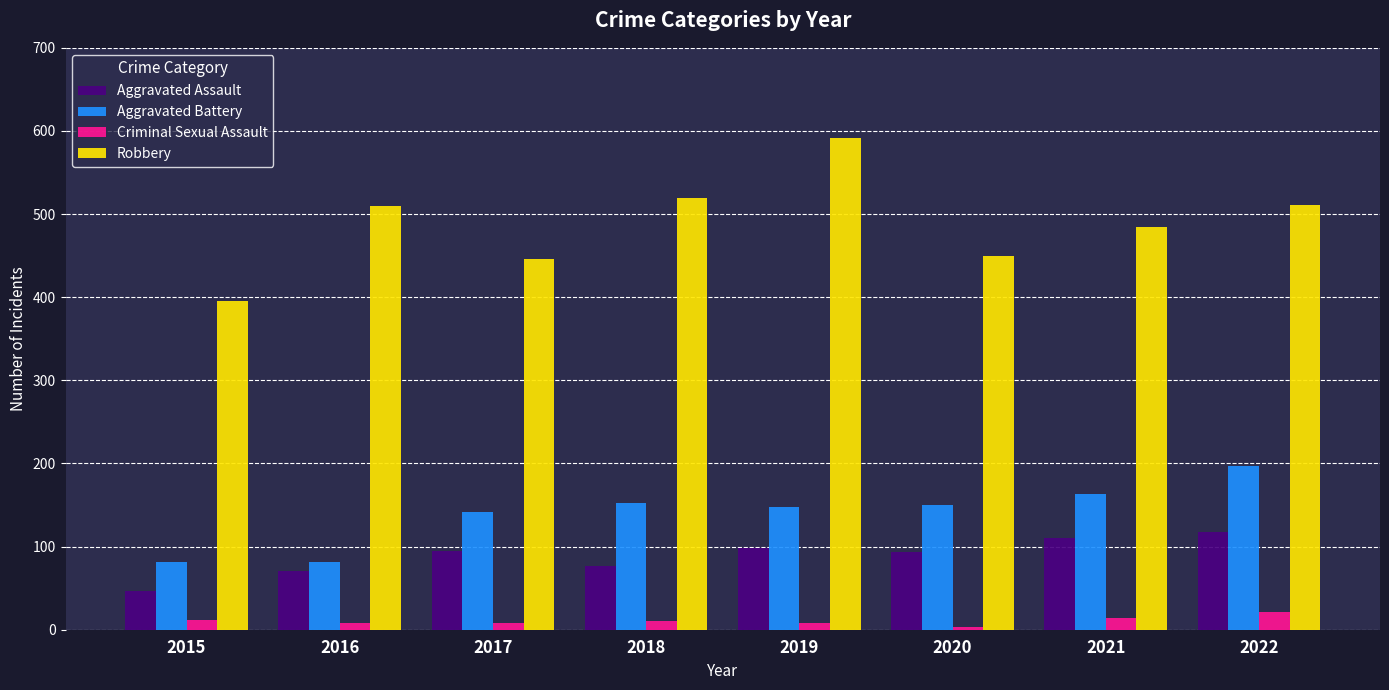

True or false: Criminal Sexual Assault has a value of 8 at 2016.

True